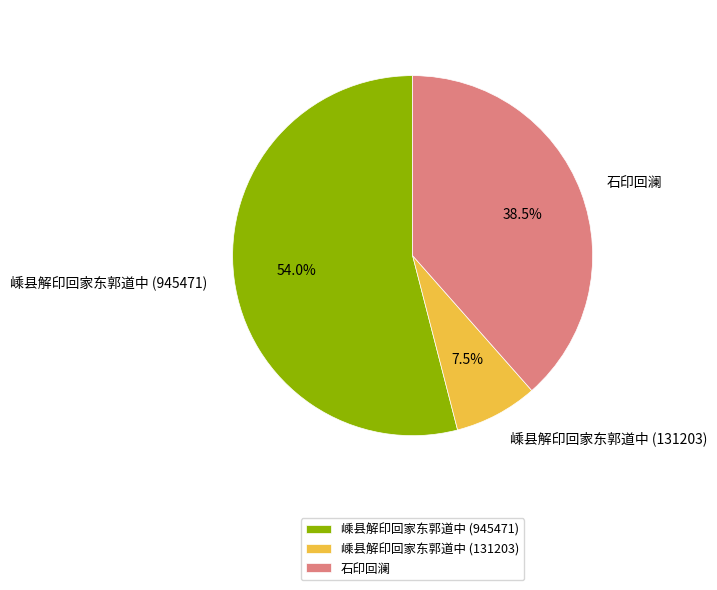

What percentage is NOT represented by 石印回澜?

61.5%